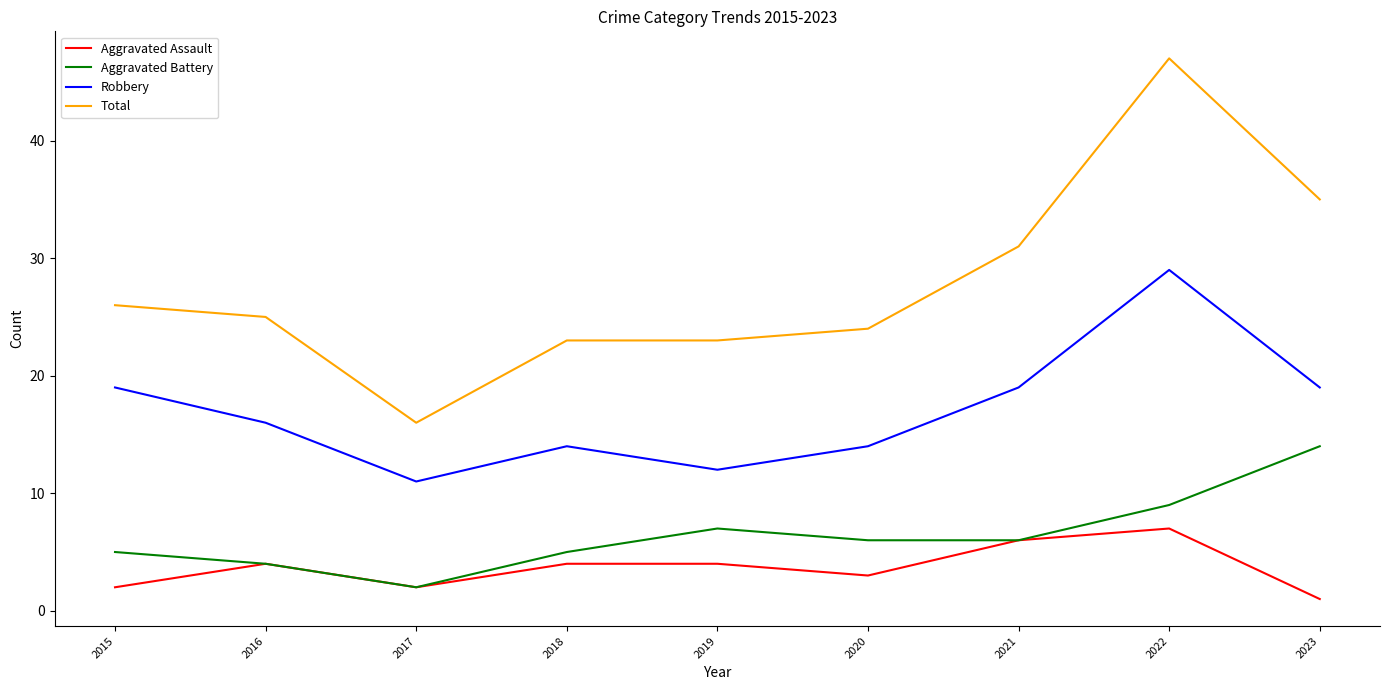

Reading left to right, what are all the values shown in this chart?

Aggravated Assault: 2015=2	2016=4	2017=2	2018=4	2019=4	2020=3	2021=6	2022=7	2023=1
Aggravated Battery: 2015=5	2016=4	2017=2	2018=5	2019=7	2020=6	2021=6	2022=9	2023=14
Robbery: 2015=19	2016=16	2017=11	2018=14	2019=12	2020=14	2021=19	2022=29	2023=19
Total: 2015=26	2016=25	2017=16	2018=23	2019=23	2020=24	2021=31	2022=47	2023=35